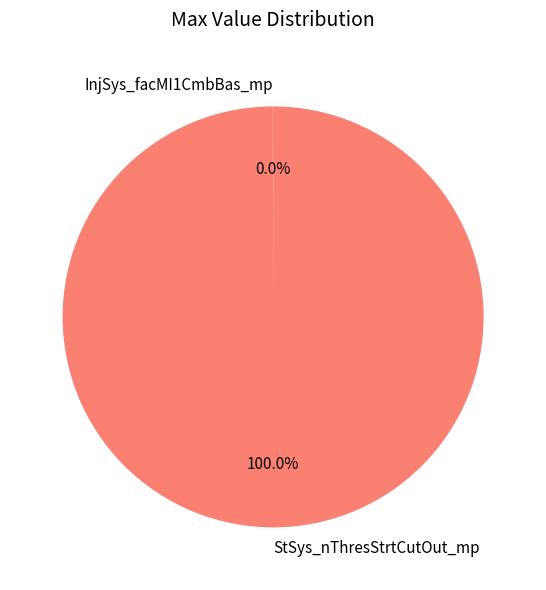

What is the largest slice in the pie chart?

StSys_nThresStrtCutOut_mp